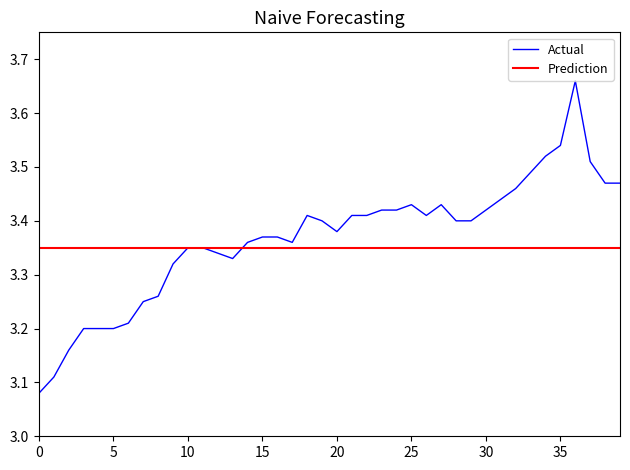

True or false: Actual has a value of 3.2 at 5.

True